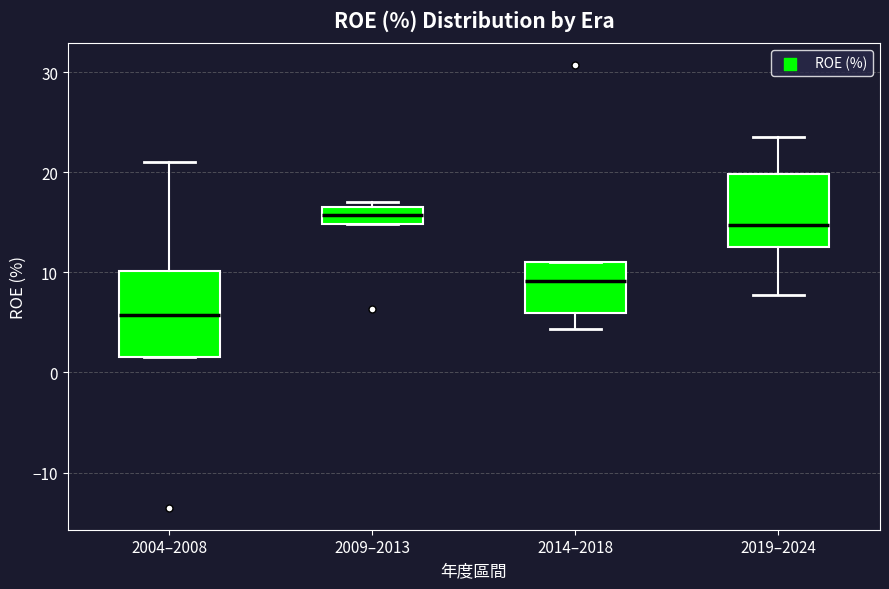

Reading left to right, read every box against the y-axis: the position of its median line, the range the box covers, and the ends of its whiskers. The values are not printed on the chart, so give them approximately, as read against the axis.

2004–2008: median 6, box 2 to 10, whiskers 2 to 21
2009–2013: median 16, box 15 to 17, whiskers 15 to 17 (just above the box's upper edge)
2014–2018: median 9, box 6 to 11, whiskers 4 to 11
2019–2024: median 15, box 13 to 20, whiskers 8 to 24